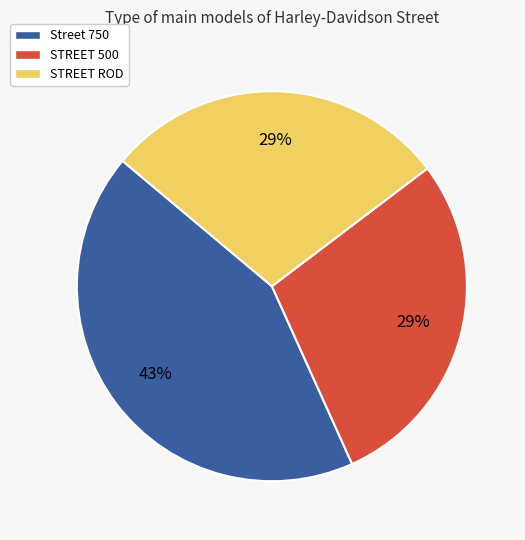

To the nearest percent, what is the average slice percentage?

33%